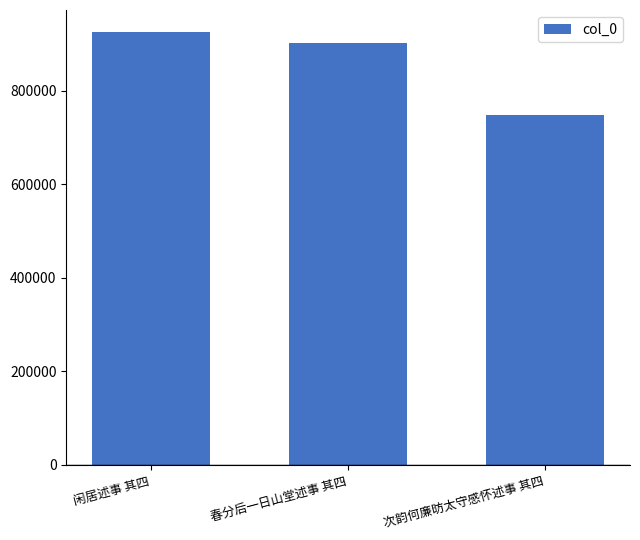

What is the sum of the values at 次韵何廉昉太守感怀述事 其四 and 春分后一日山堂述事 其四?

1651330